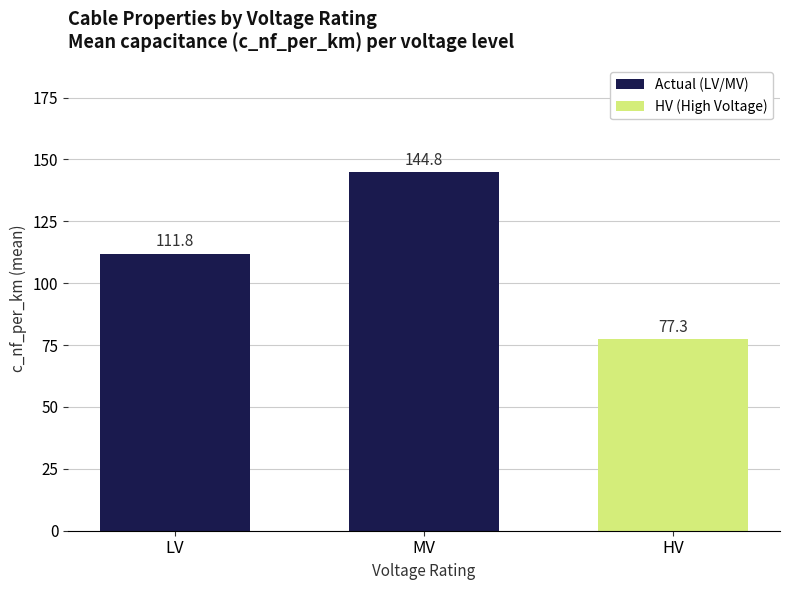

Where is the data nearest to the value 128?

LV